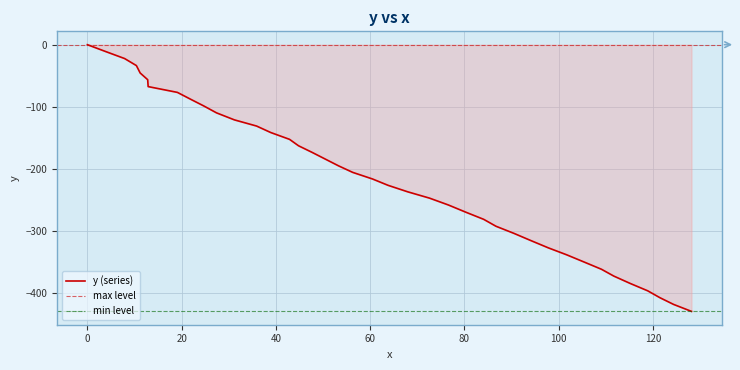

The chart shows a value of -293.9 at 60.5. True or false?

False